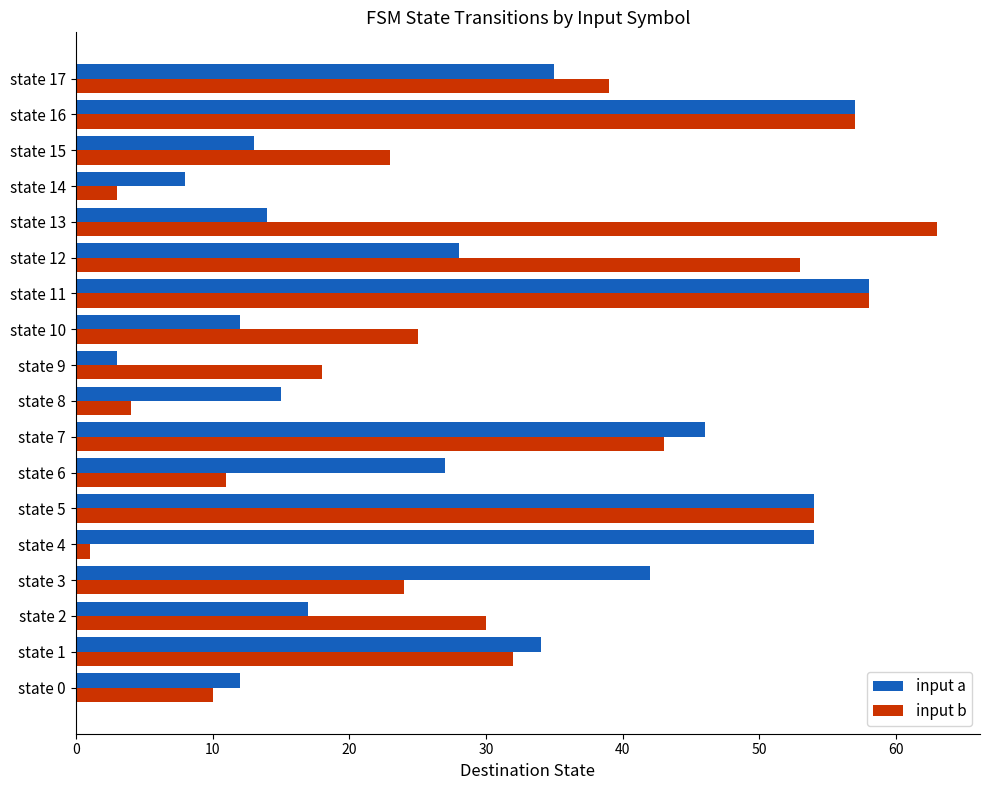

Which category has the highest value in the input b series?

state 13